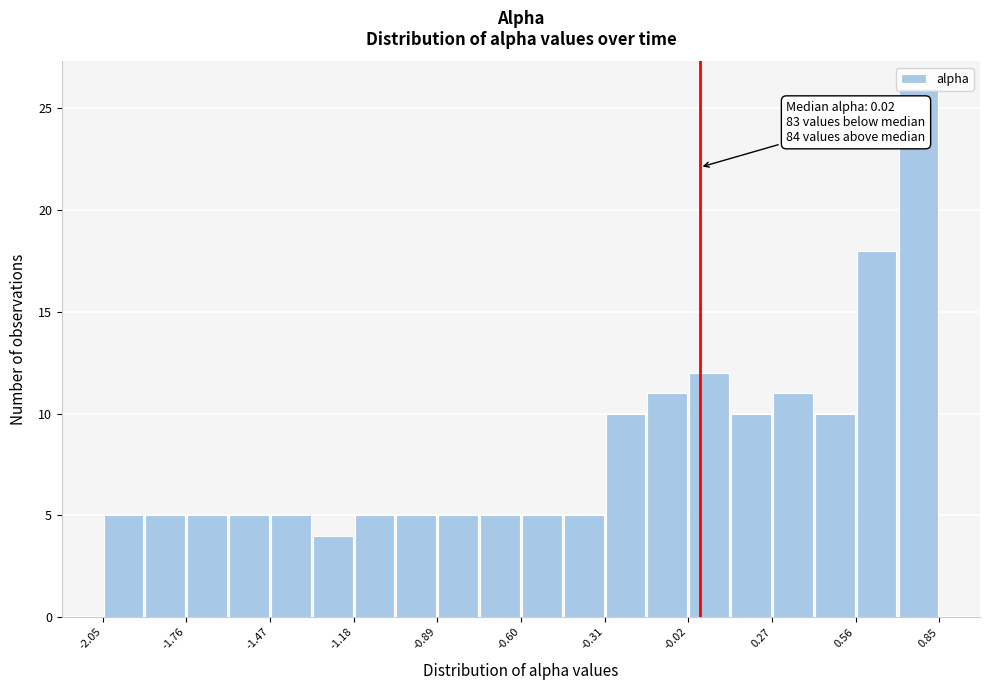

Around what value on the x-axis is the tallest bar? Give the approximate position of its centre, as read against the axis.

0.80